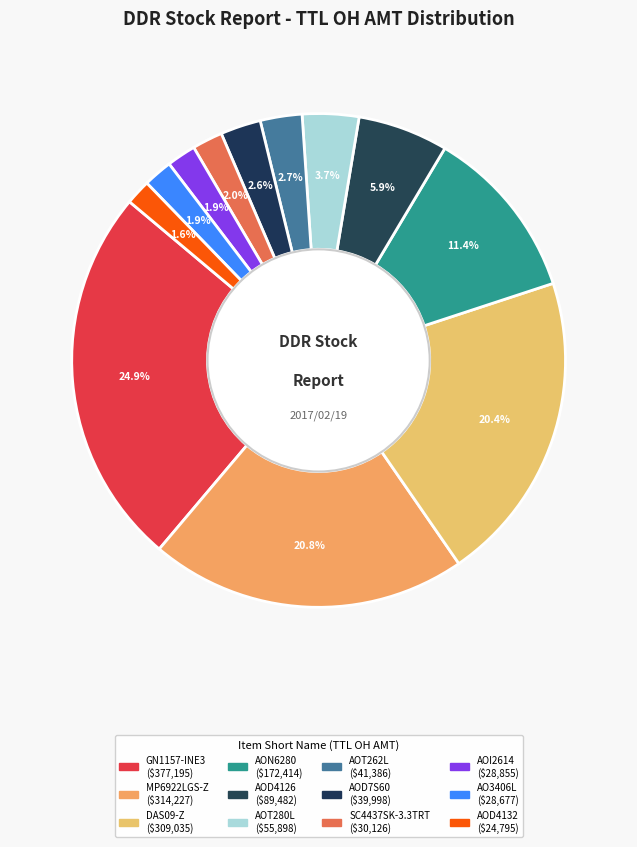

Is there any slice that represents more than half of the pie?

No